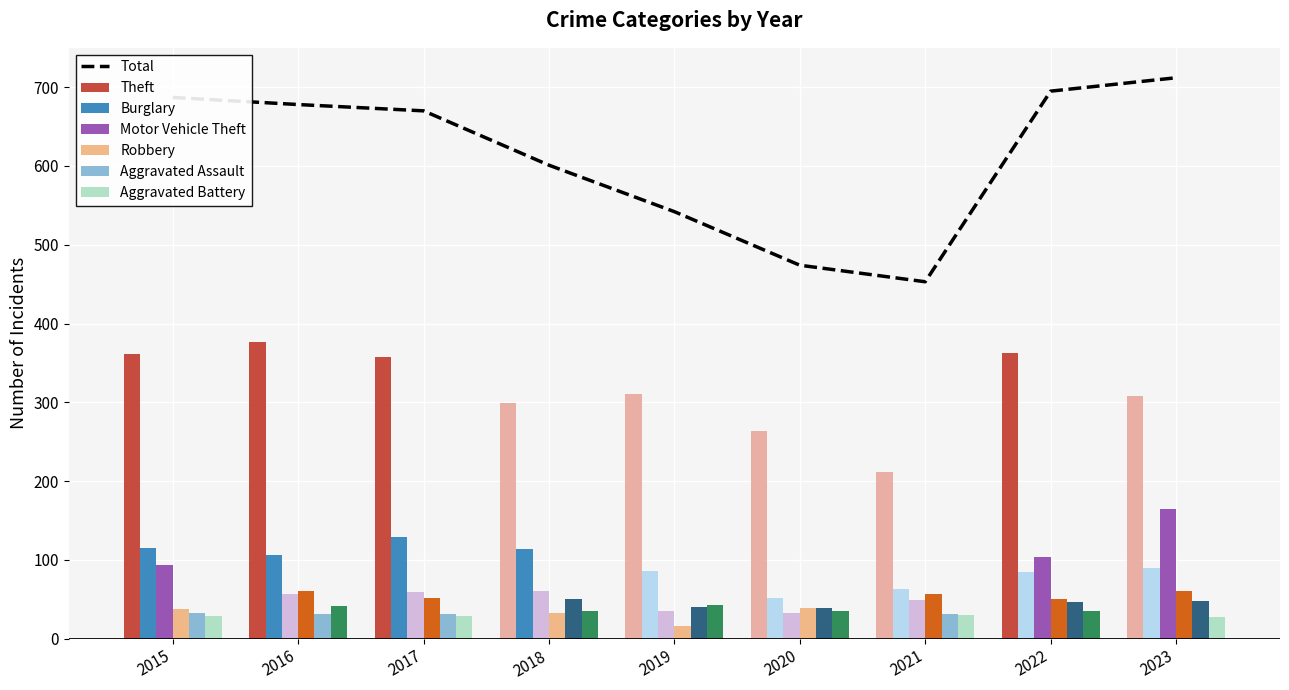

Between 2017 and 2022, which is larger?

2022